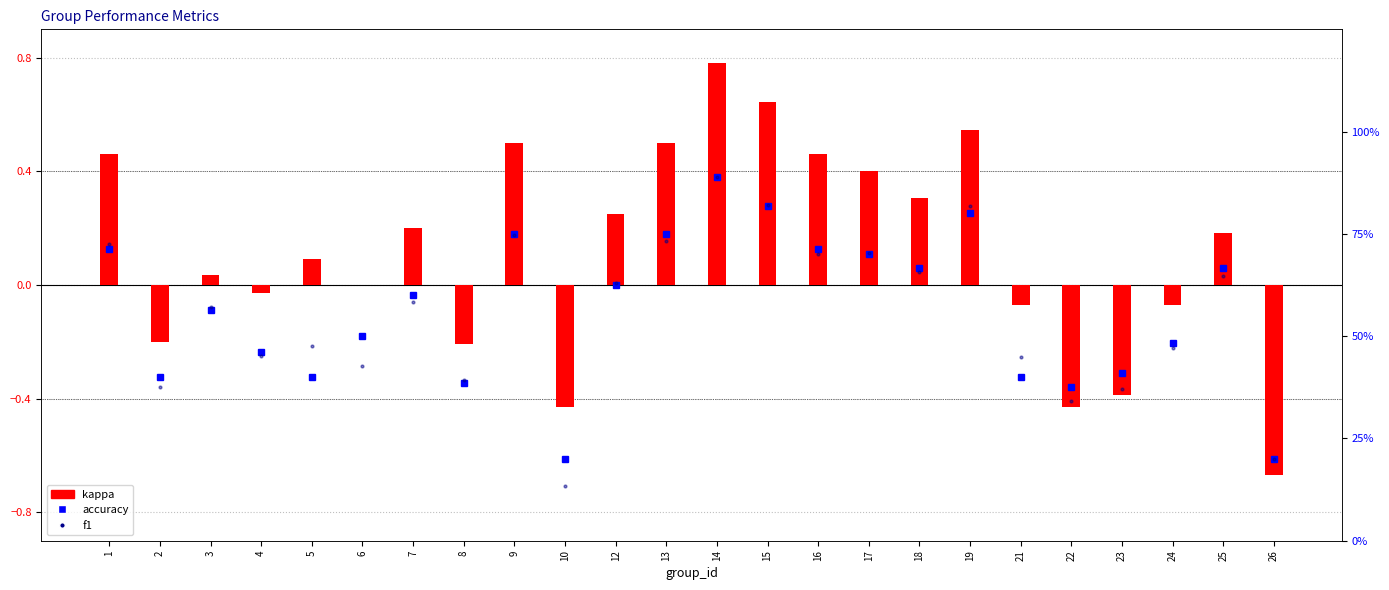

Reading left to right, extract all data points from this chart.

kappa: 0.5	-0.2	0.0	-0.0	0.1	0.0	0.2	-0.2	0.5	-0.4	0.2	0.5	0.8	0.6	0.5	0.4	0.3	0.5	-0.1	-0.4	-0.4	-0.1	0.2	-0.7
accuracy: 71.4	40.0	56.3	46.2	40.0	50.0	60.0	38.5	75.0	20.0	62.5	75.0	88.9	81.8	71.4	70.0	66.7	80.0	40.0	37.5	40.9	48.3	66.7	20.0
f1: 72.6	37.5	57.2	45.2	47.5	42.7	58.3	39.2	74.8	13.3	63.1	73.3	88.9	82.1	70.2	70.3	65.8	81.9	45.0	34.1	37.0	47.1	64.6	20.0